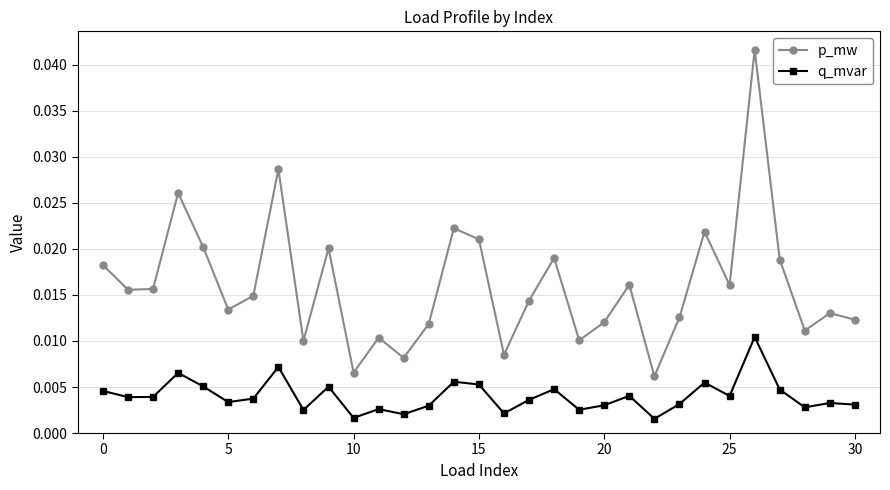

Which series has the largest range (max minus min)?

p_mw